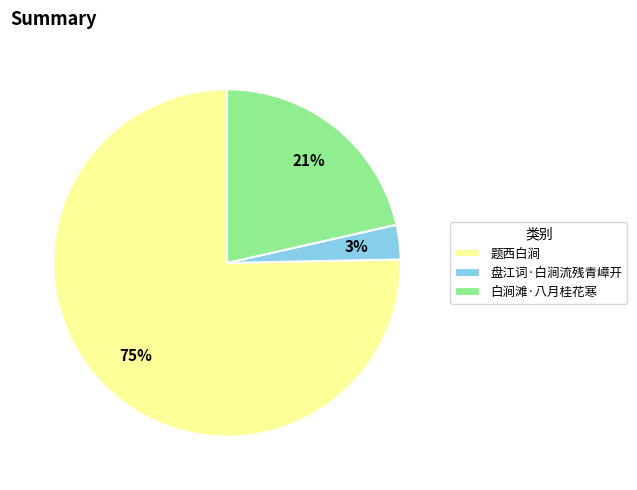

To the nearest percent, what percentage of the pie is 盘江词·白涧流残青嶂开?

3%